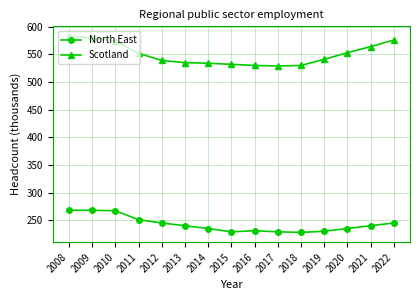

At 2022, list the series in order from smallest to largest.

North East, Scotland